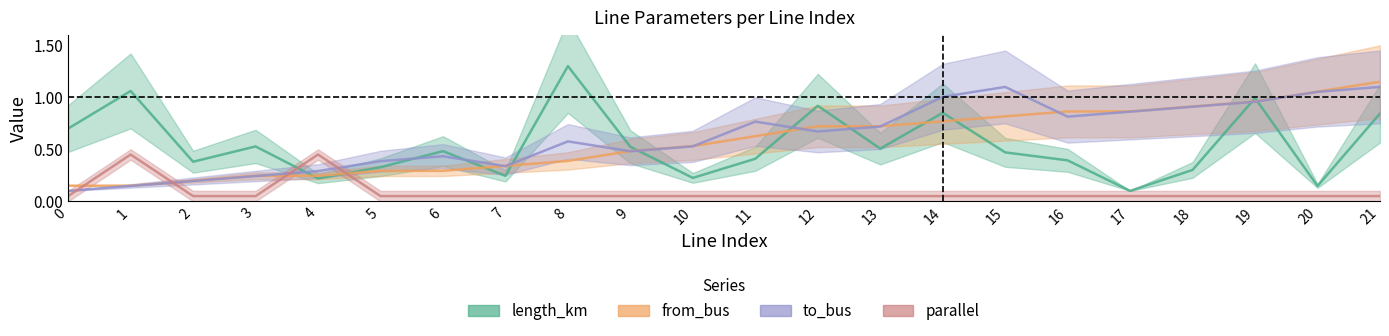

True or false: parallel and to_bus intersect in this chart.

True